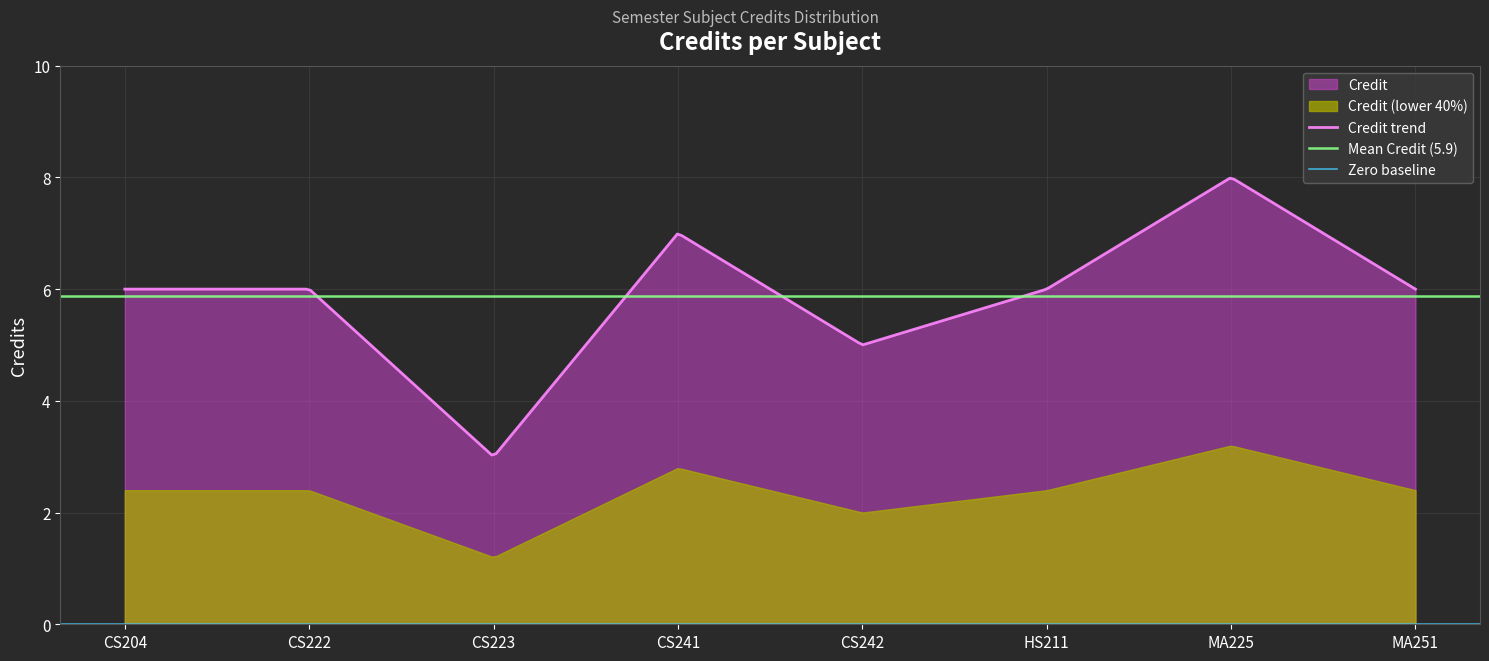

What is the greatest value displayed?

8